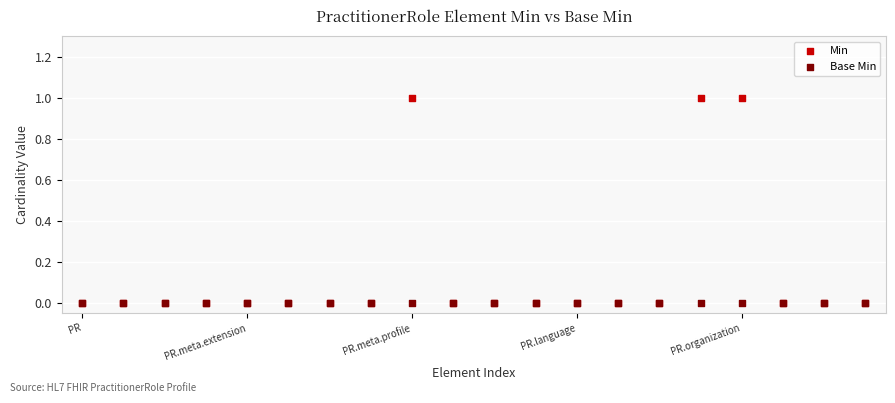

What are all the series names shown in the legend?

Min, Base Min